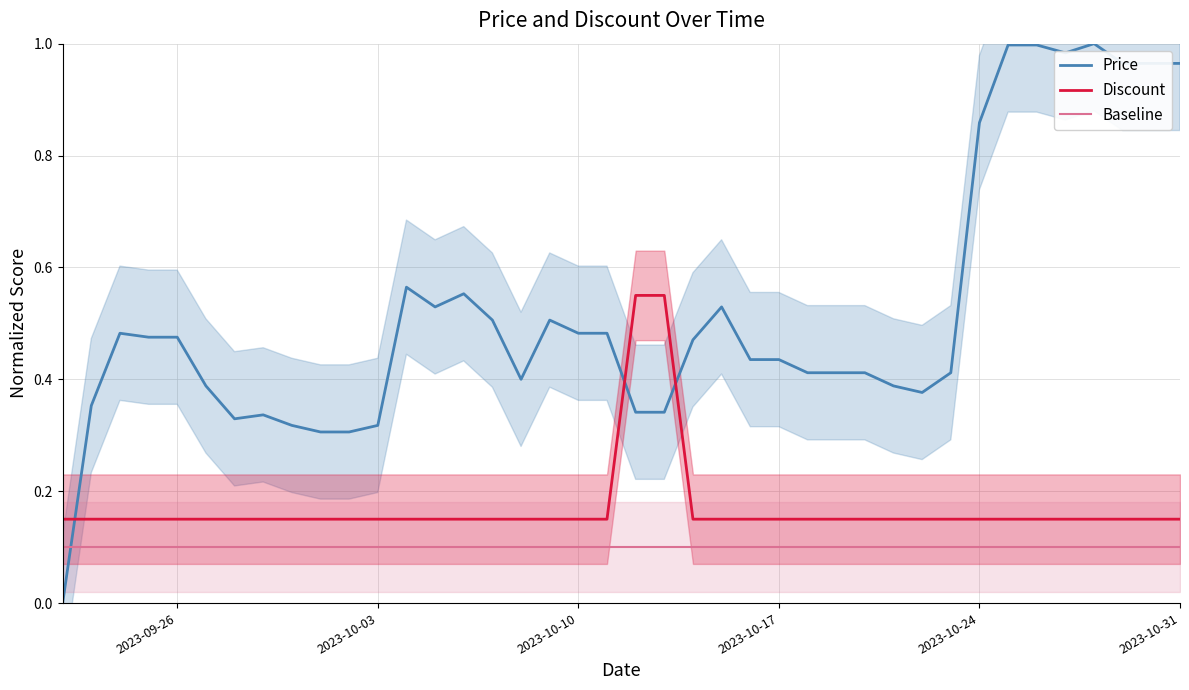

True or false: Baseline and Discount intersect in this chart.

False